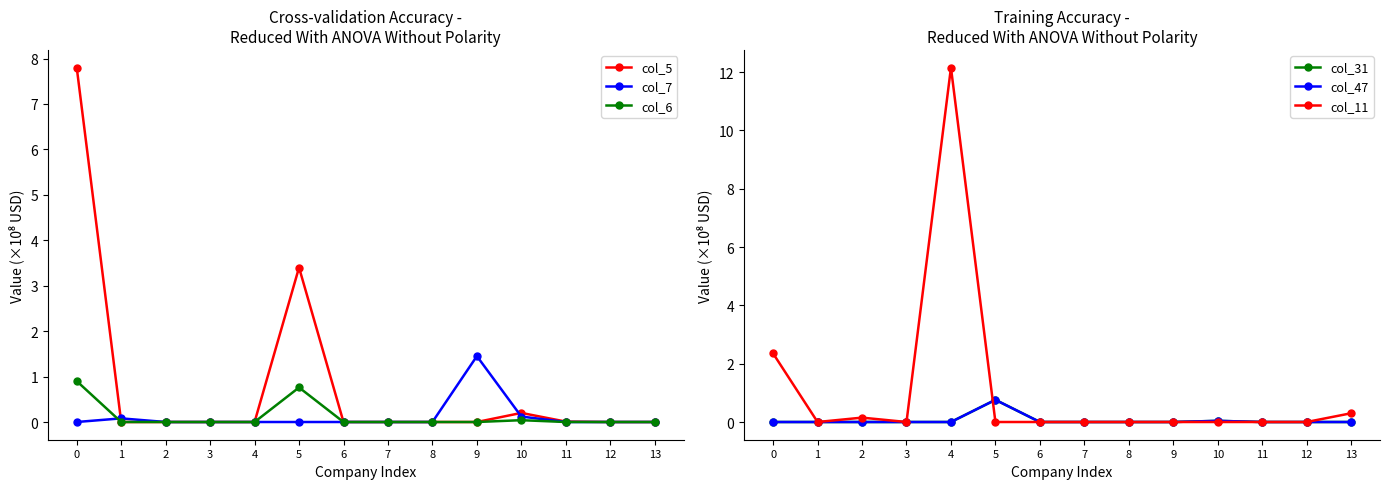

Which series changed the most between 7 and 9?

col_7